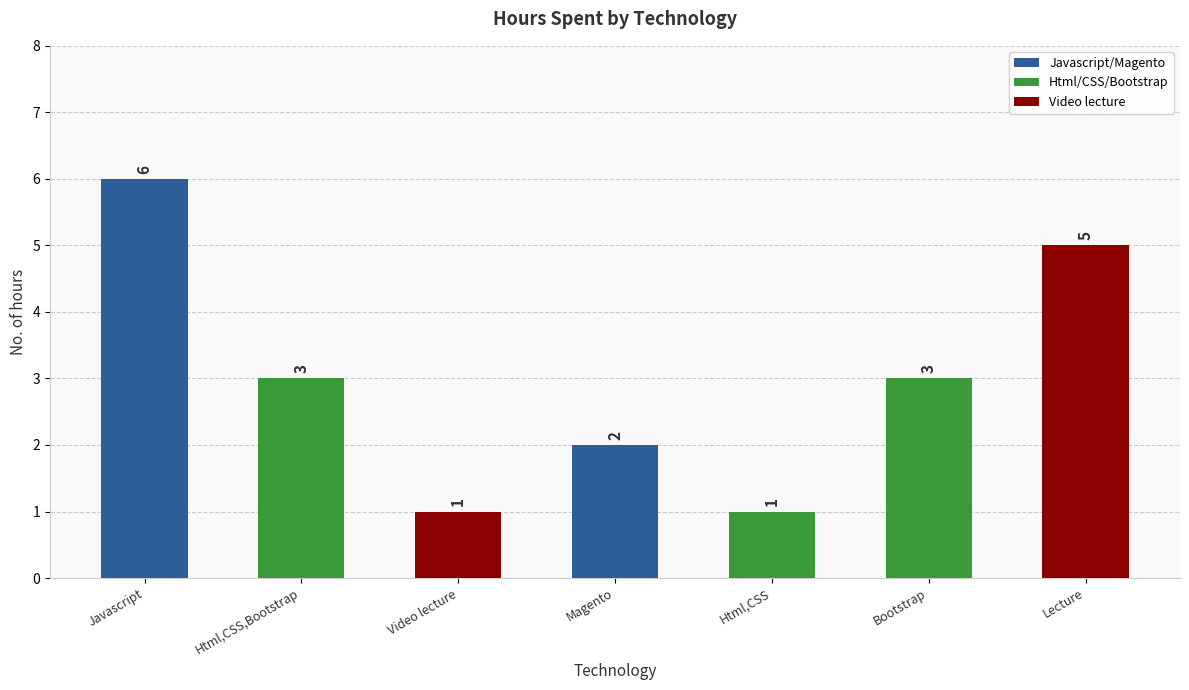

Count the number of categories in the chart.

7